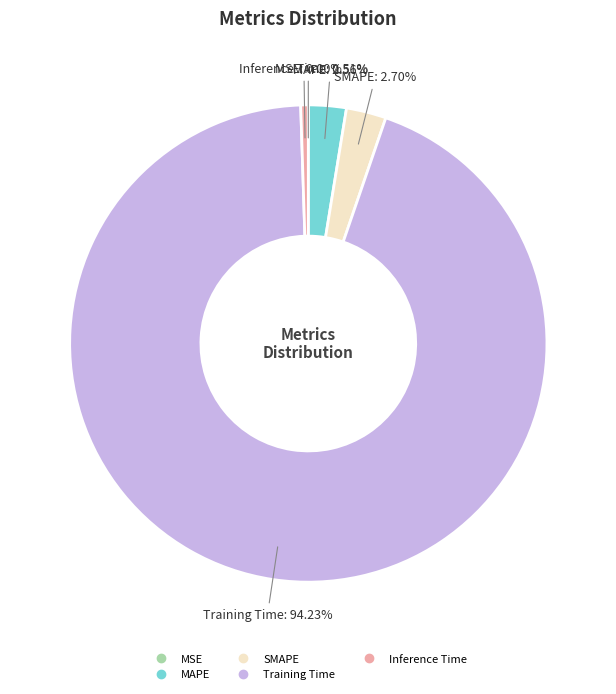

Is the sum of MAPE and Inference Time greater than half?

No